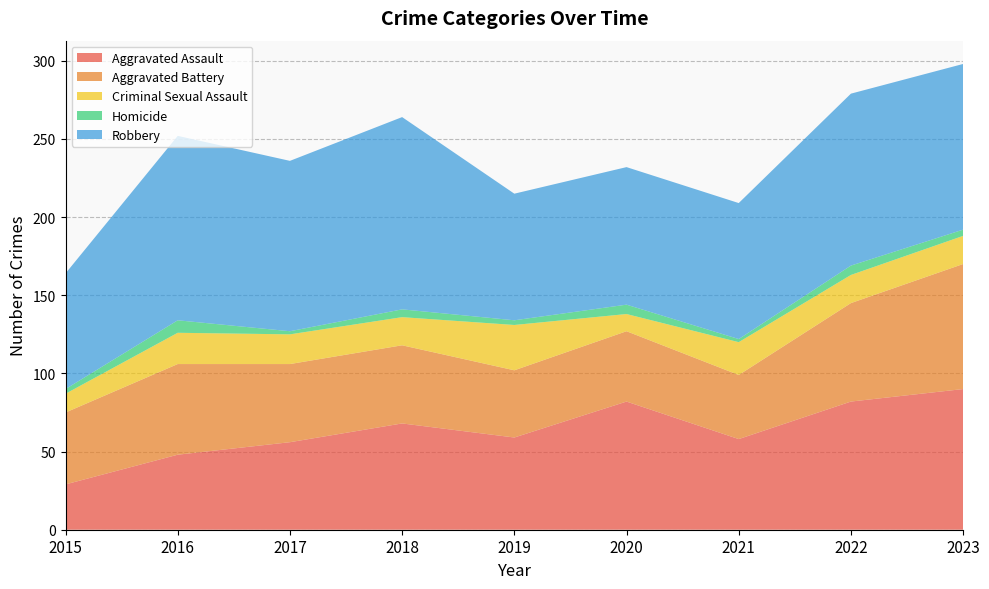

Reading left to right, extract all data points from this chart.

Aggravated Assault: 2015=29	2016=48	2017=56	2018=68	2019=59	2020=82	2021=58	2022=82	2023=90
Aggravated Battery: 2015=46	2016=58	2017=50	2018=50	2019=43	2020=45	2021=41	2022=63	2023=80
Criminal Sexual Assault: 2015=12	2016=20	2017=19	2018=18	2019=29	2020=11	2021=21	2022=18	2023=18
Homicide: 2015=3	2016=8	2017=2	2018=5	2019=3	2020=6	2021=2	2022=6	2023=4
Robbery: 2015=74	2016=118	2017=109	2018=123	2019=81	2020=88	2021=87	2022=110	2023=106